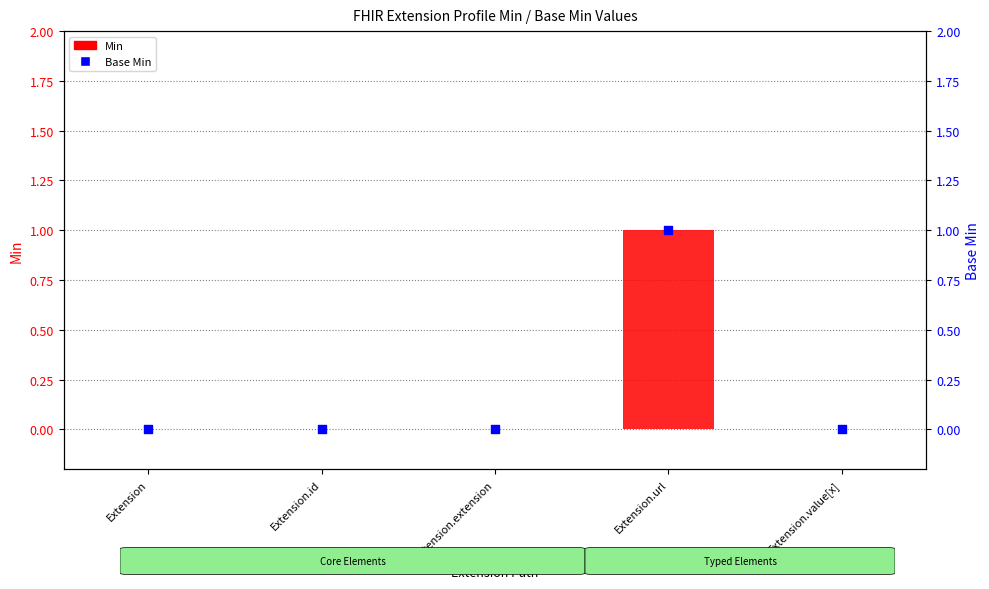

What are all the series names shown in the legend?

Min, Base Min